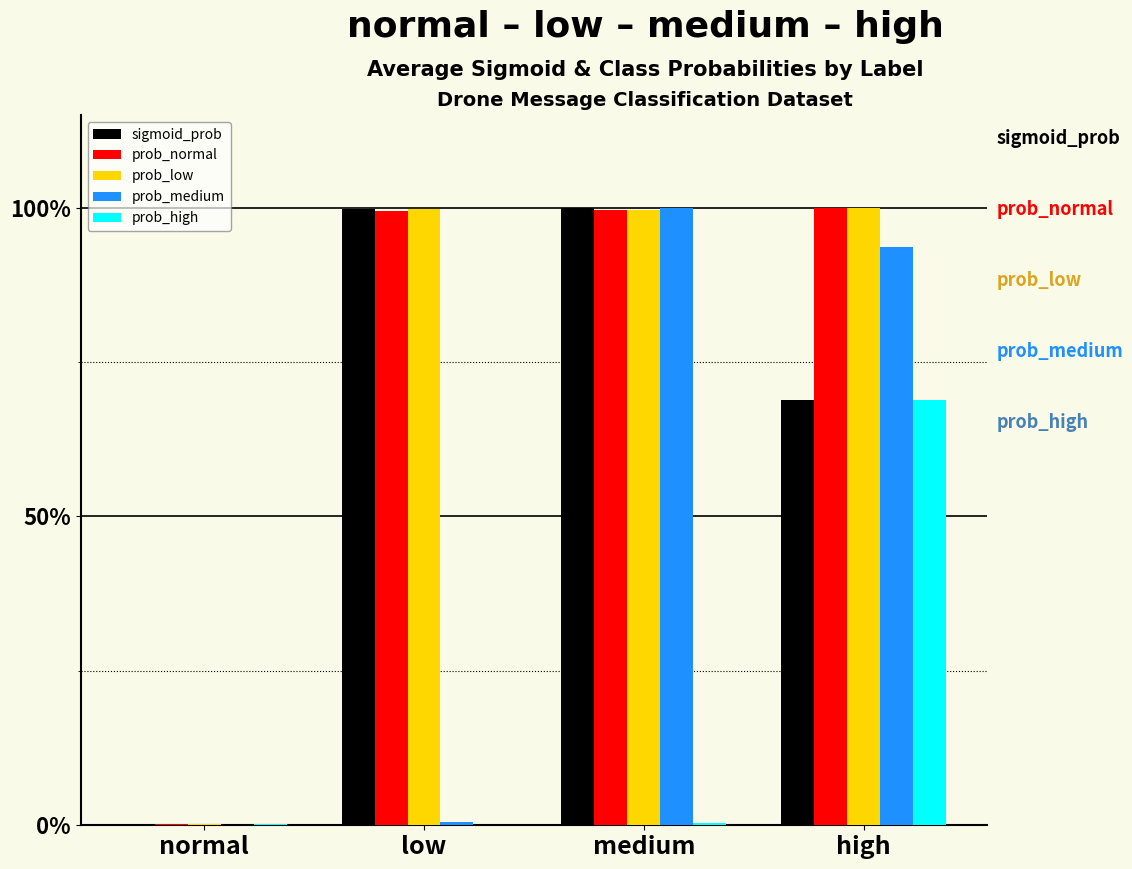

What is the label of the 2nd bar from the right?

medium